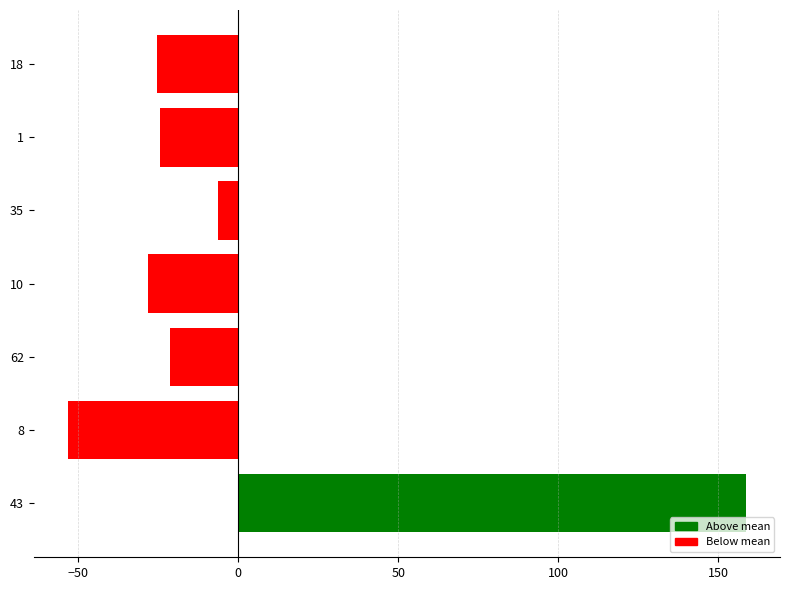

Reading top to bottom, extract all data points from this chart.

18=-25.3	1=-24.3	35=-6.3	10=-28.3	62=-21.3	8=-53.3	43=158.7